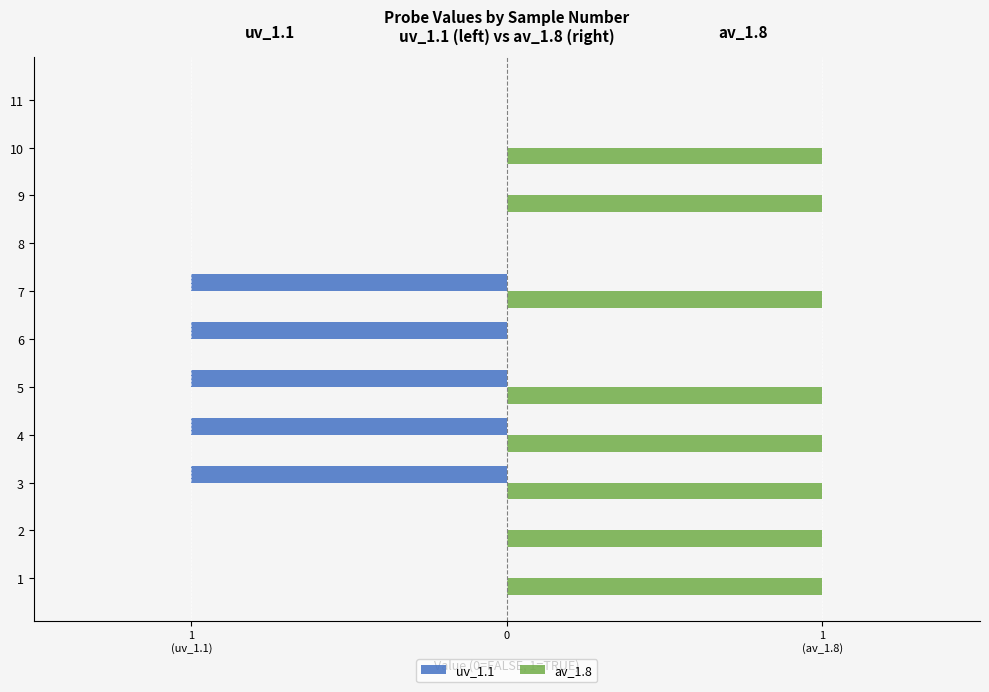

Rank the series by their average value, from highest to lowest.

av_1.8, uv_1.1